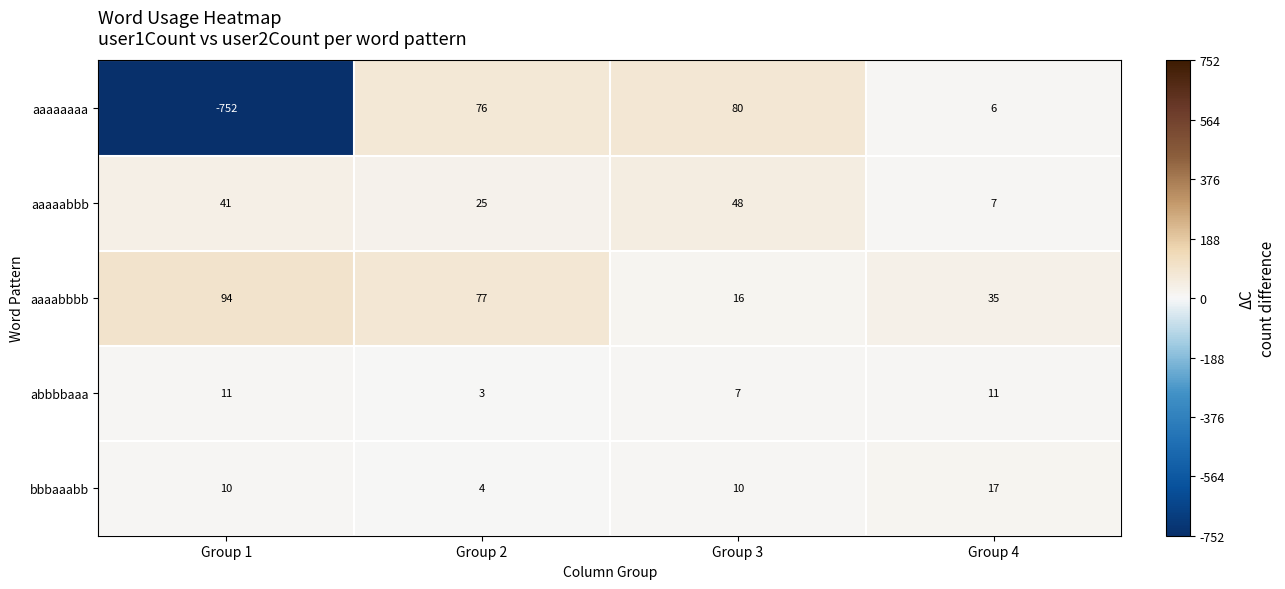

True or false: aaaabbbb has a value of 24 at Group 4.

False